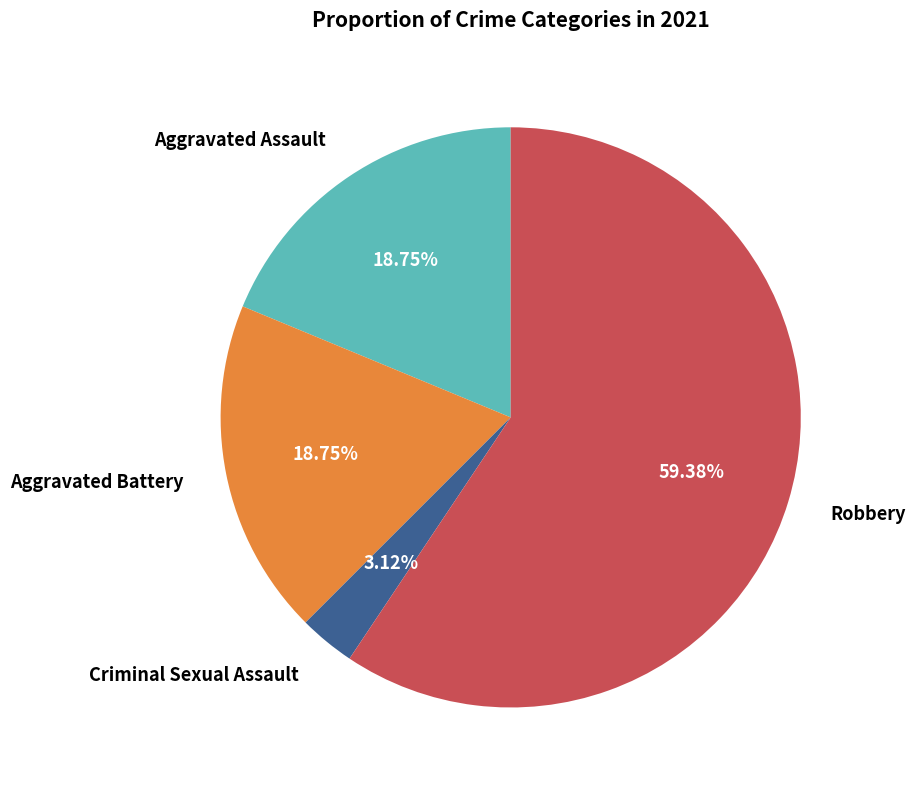

Count the number of slices in the pie.

4